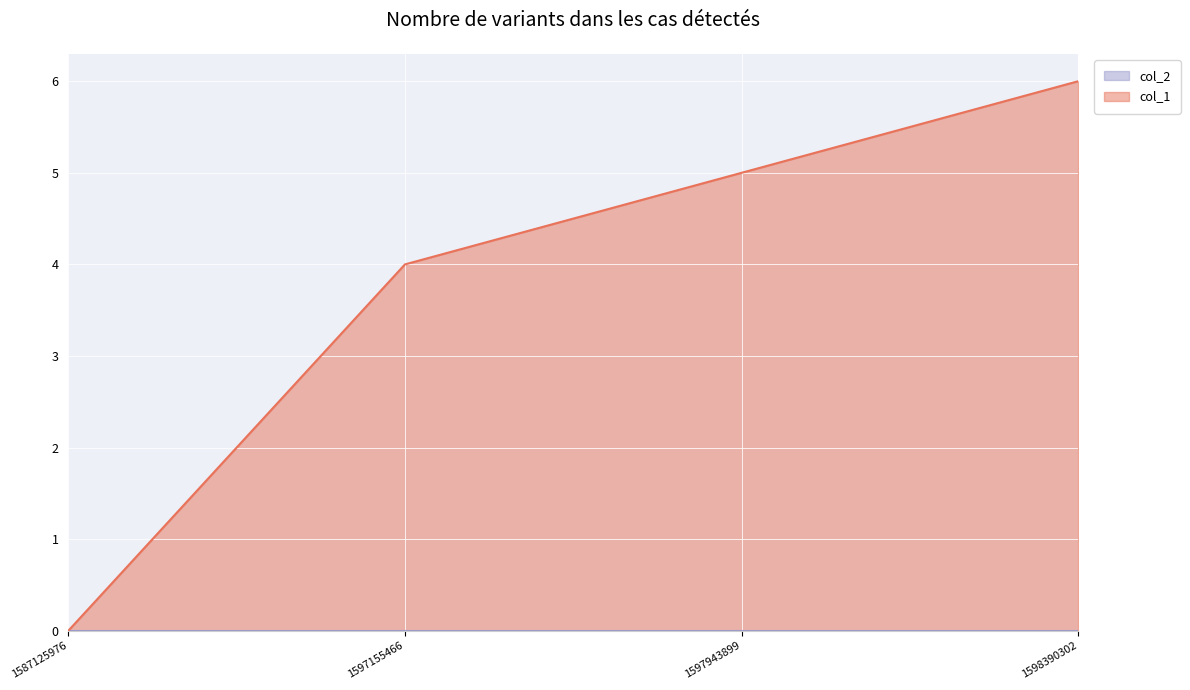

Is it true that the value at 1597943899 is 8?

False